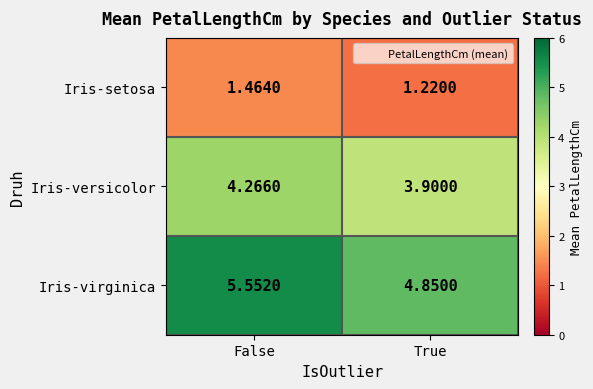

At which category does the chart reach its peak across all series?

False